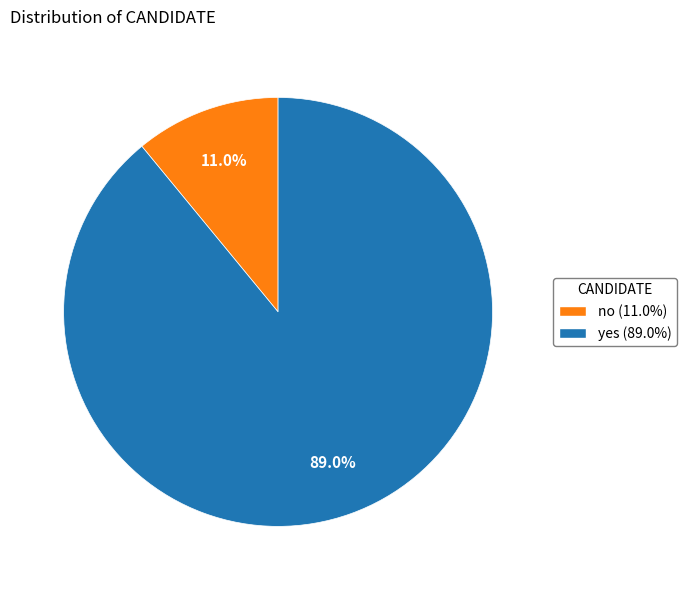

What is the ratio of the value at yes to the value at no?

8.1